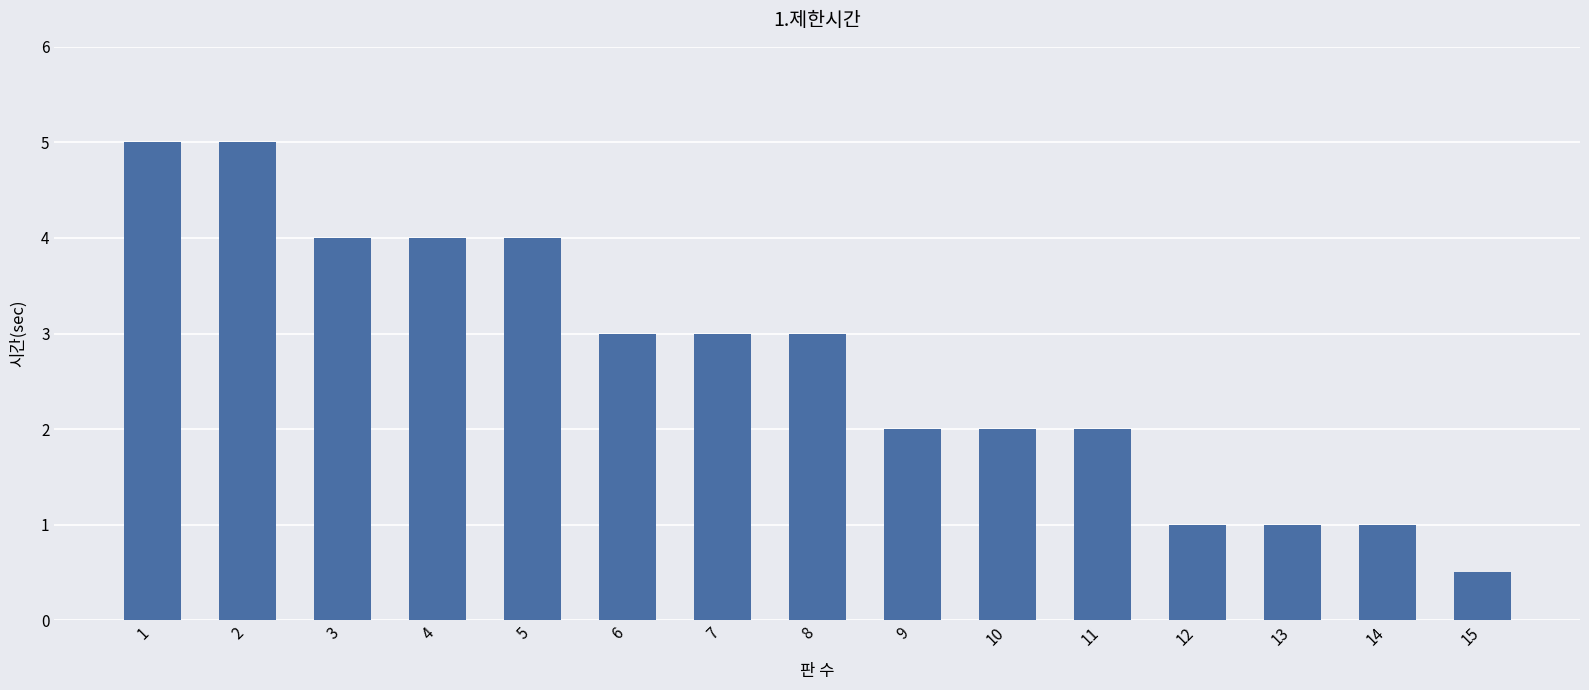

Count the values in the range 1 to 4.

12